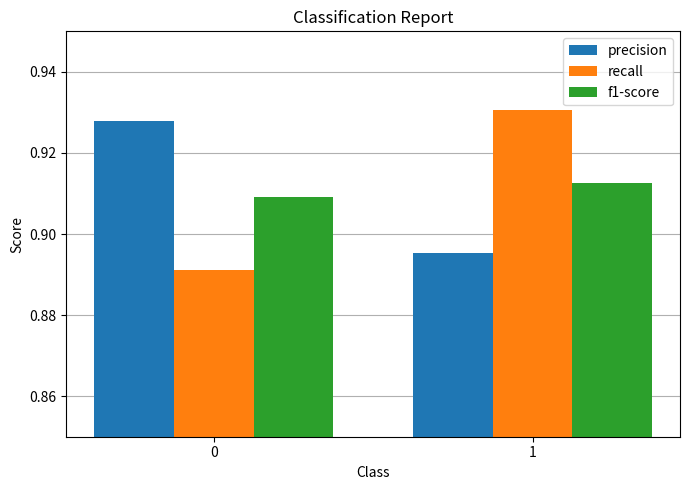

The recall series shows 0.4 at 0. True or false?

False